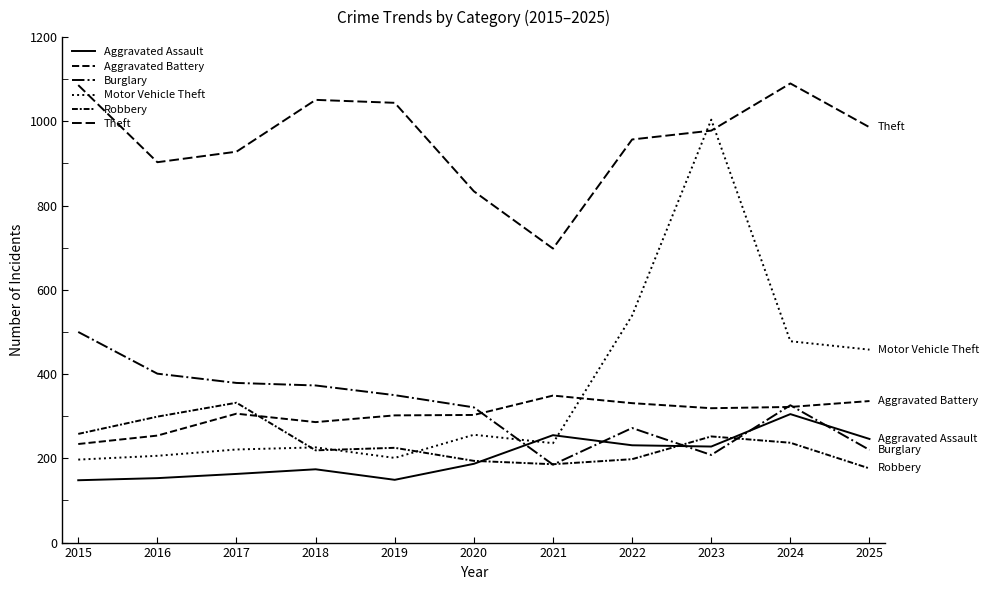

Is this an area chart (filled region under the line)?

No